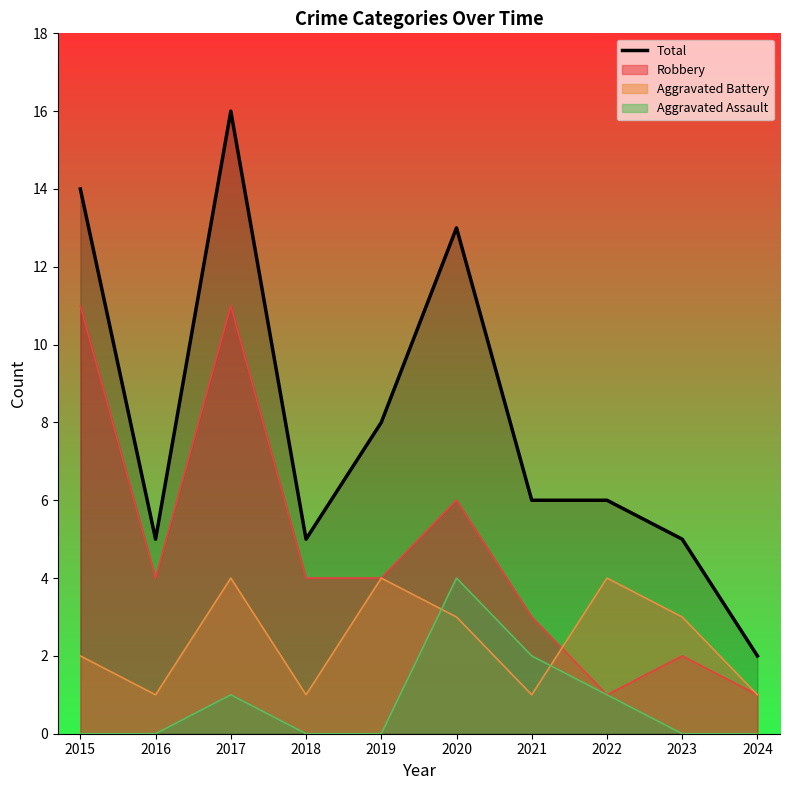

What is the value of the 1st point from the left?

14